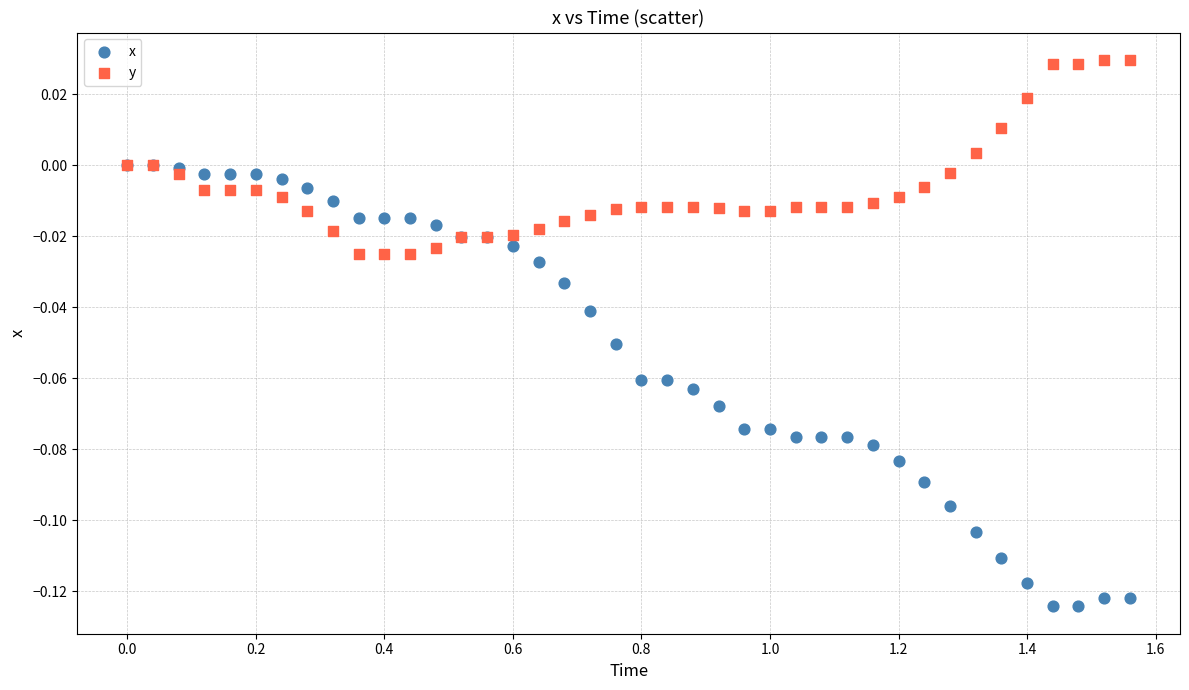

What are all the series names shown in the legend?

x, y